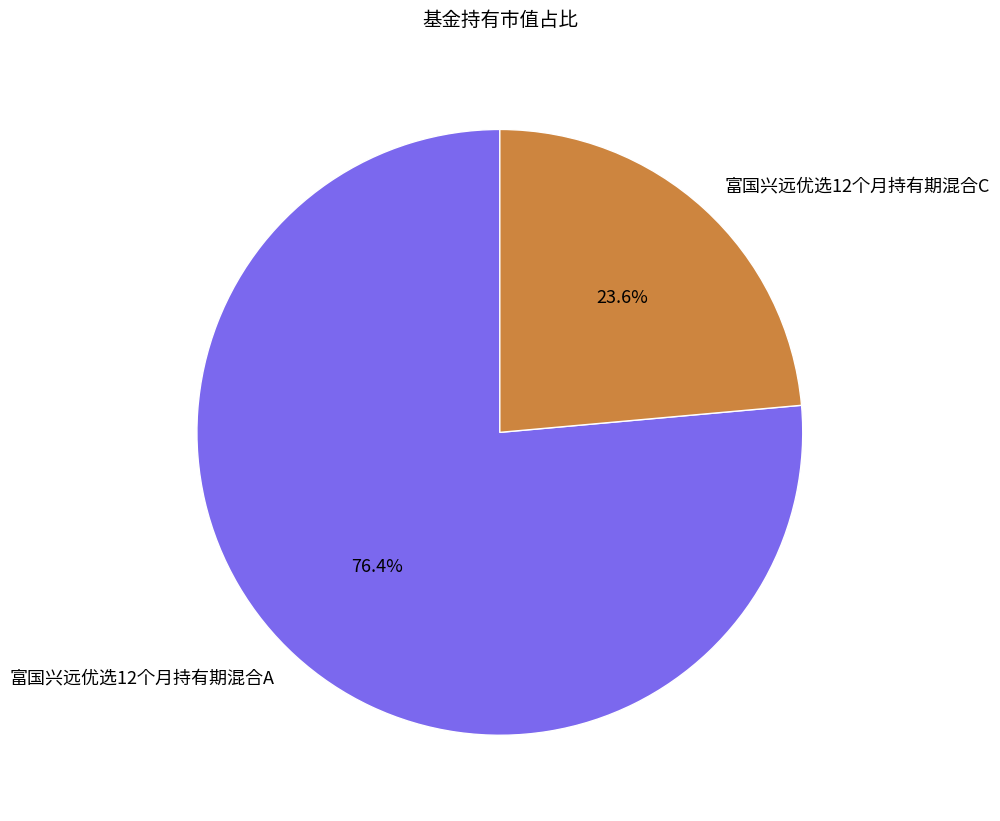

Rank the categories by value from lowest to highest.

富国兴远优选12个月持有期混合C, 富国兴远优选12个月持有期混合A